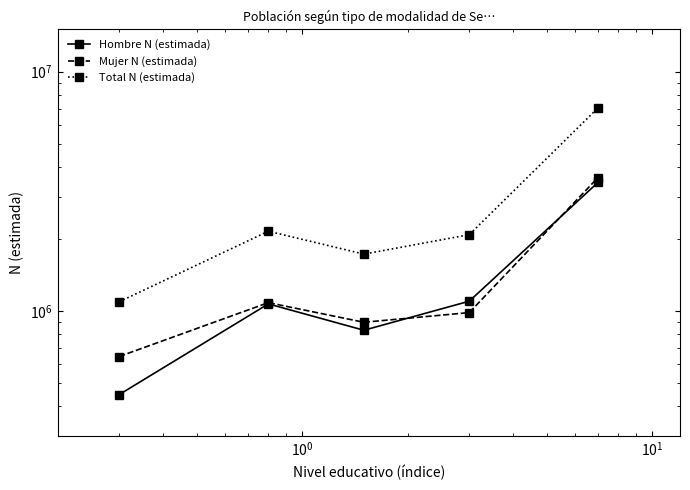

List the series in order of their peak value, lowest first.

Hombre N (estimada), Mujer N (estimada), Total N (estimada)